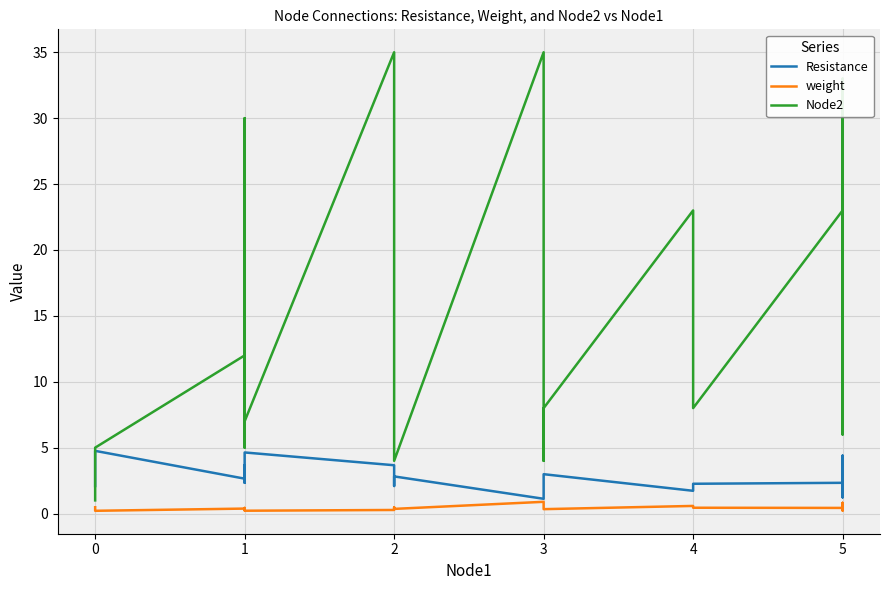

Reading left to right, what are all the values shown in this chart?

Resistance: 2.1	4.8	2.6	3.7	2.3	4.3	4.6	3.7	2.1	2.8	1.1	1.7	3.0	1.7	2.3	2.3	3.8	4.4	2.1	2.9	1.8	2.0	1.2	3.2	1.5	1.8	1.2	1.6	3.7	2.0
weight: 0.5	0.2	0.4	0.3	0.4	0.2	0.2	0.3	0.5	0.4	0.9	0.6	0.3	0.6	0.4	0.4	0.3	0.2	0.5	0.3	0.5	0.5	0.8	0.3	0.7	0.5	0.8	0.6	0.3	0.5
Node2: 1.0	5.0	12.0	5.0	23.0	30.0	7.0	35.0	23.0	4.0	35.0	4.0	8.0	23.0	8.0	23.0	31.0	33.0	6.0	8.0	9.0	7.0	14.0	16.0	17.0	13.0	22.0	26.0	27.0	15.0